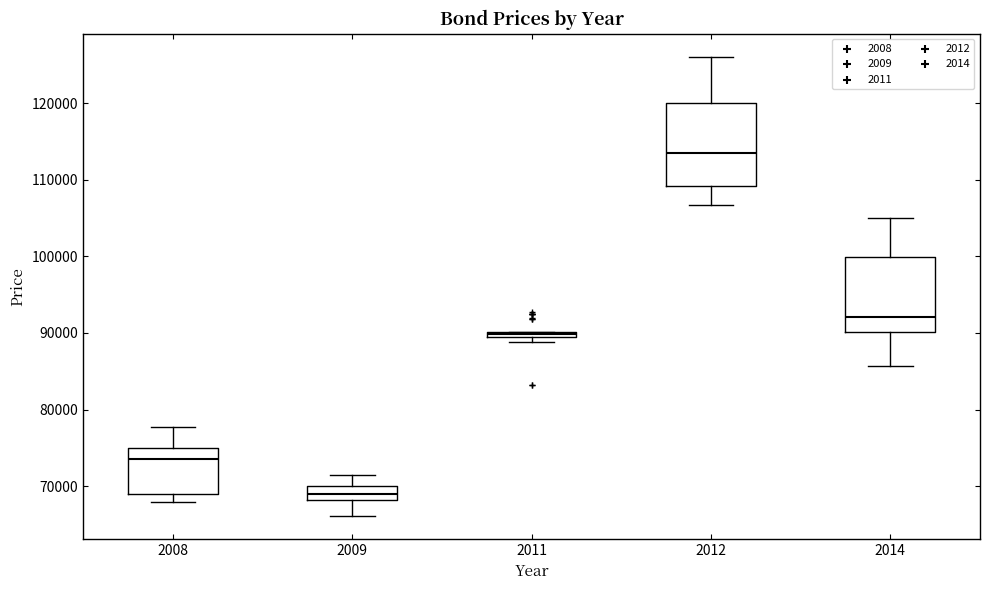

Where is the lower edge of the box at x = 2012 on the y-axis? The values are not printed on the chart, so give them approximately, as read against the axis.

109000